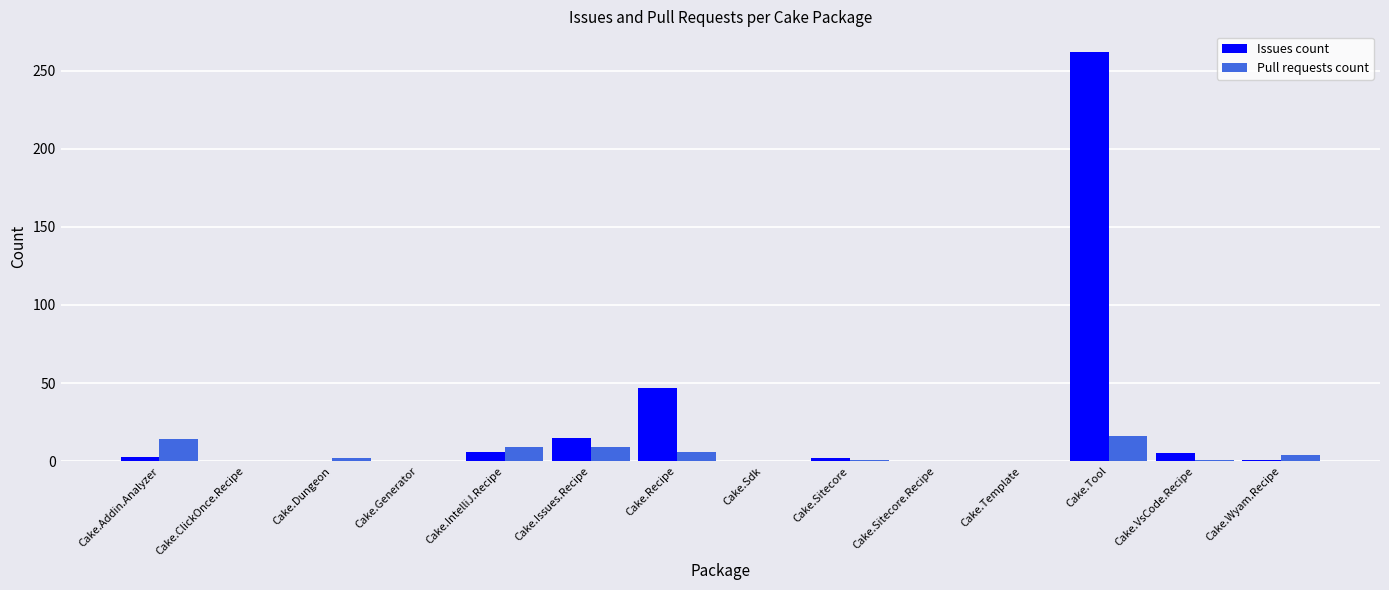

What is the sum of all Issues count values?

341